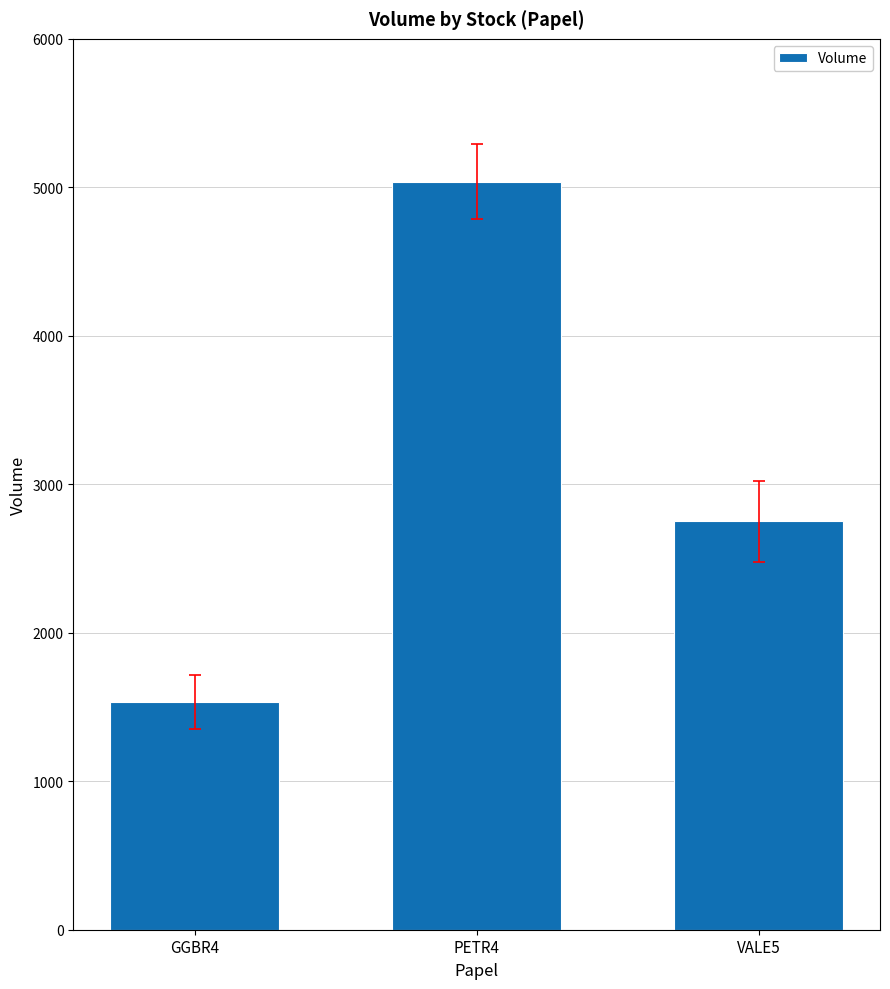

What is the difference between the maximum and second lowest values?

2288